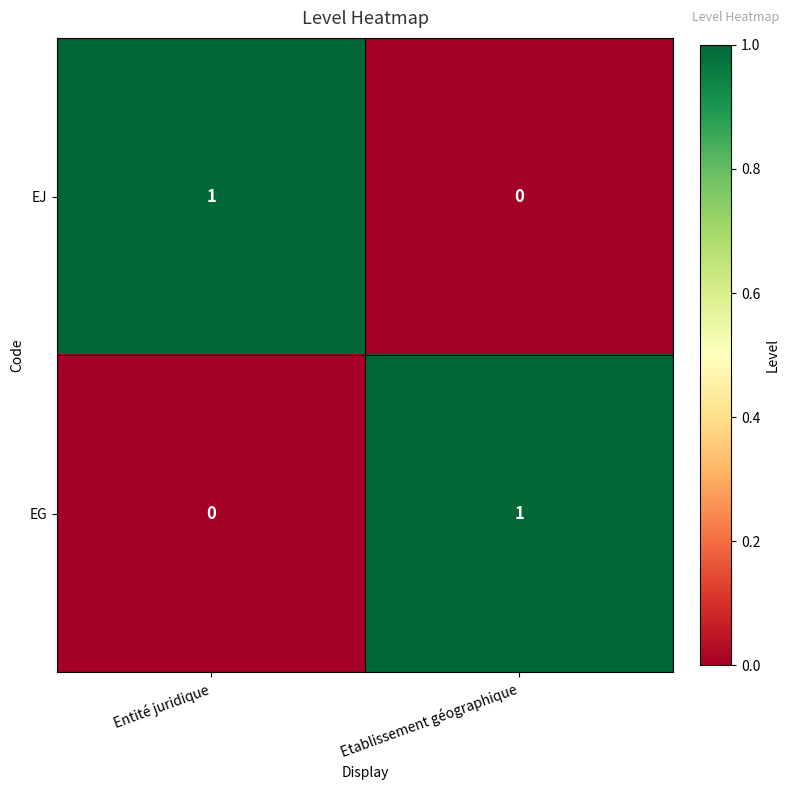

Rank the categories by EJ value from highest to lowest.

Entité juridique, Etablissement géographique